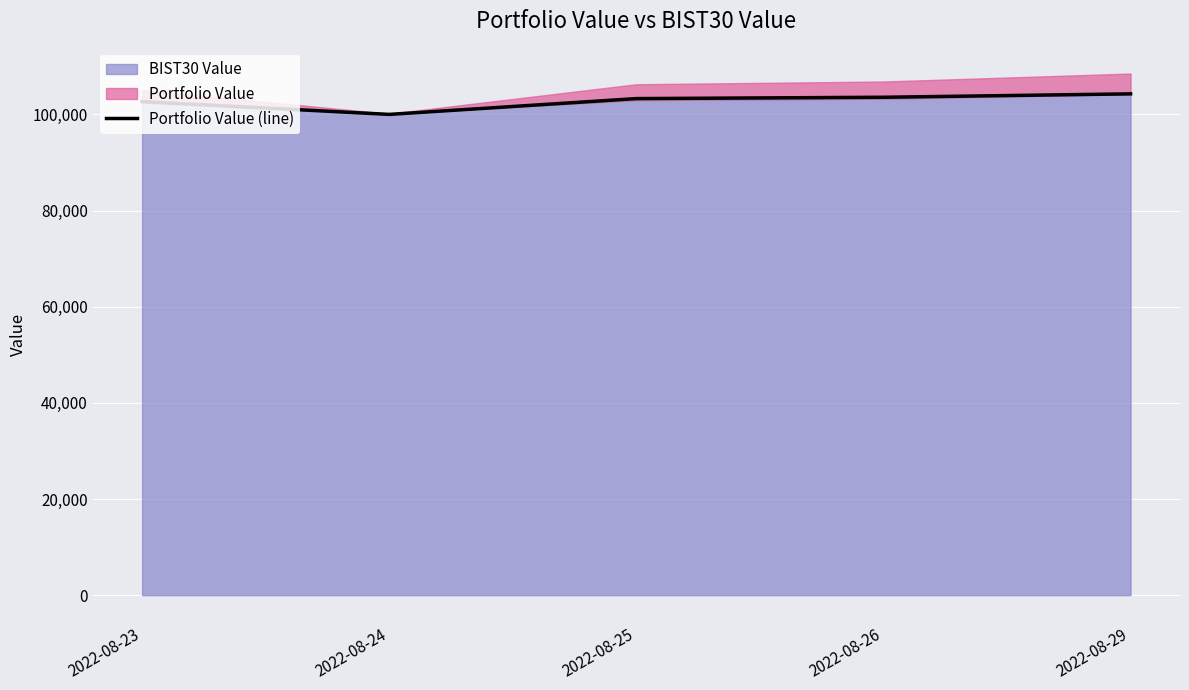

At which category does the data reach its first local valley?

2022-08-24